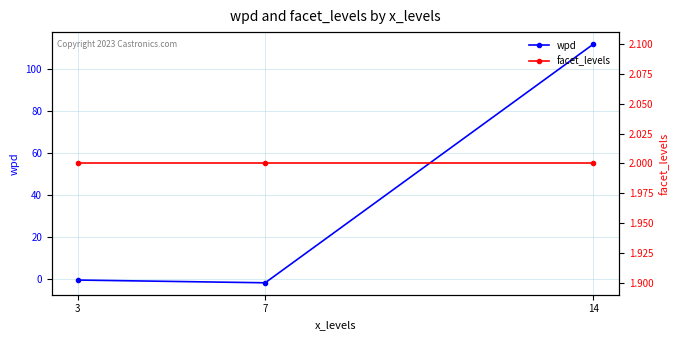

Rank the series by their average value, from lowest to highest.

facet_levels, wpd